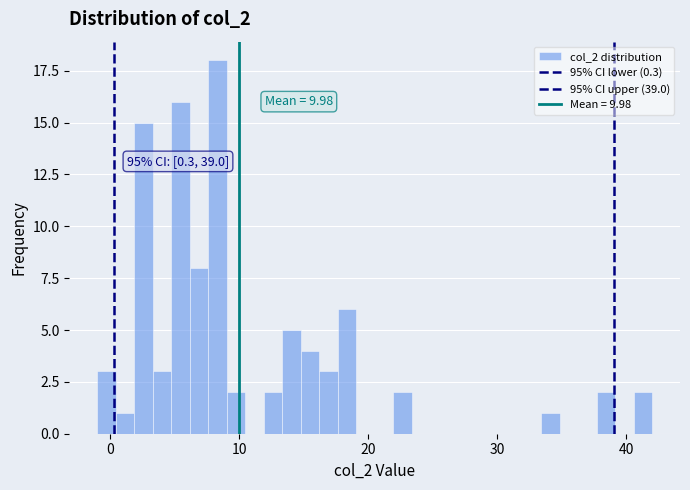

Around what value on the x-axis is the tallest bar? Give the approximate position of its centre, as read against the axis.

8